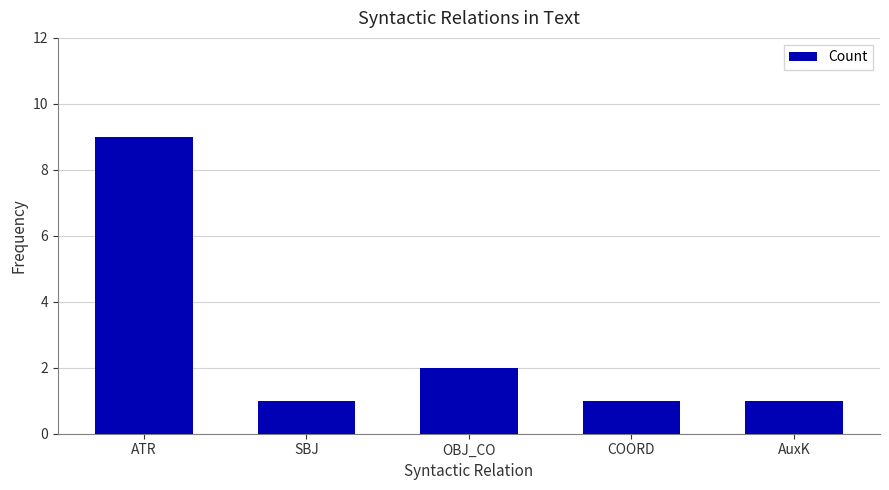

What is the change in value from ATR to SBJ?

-8